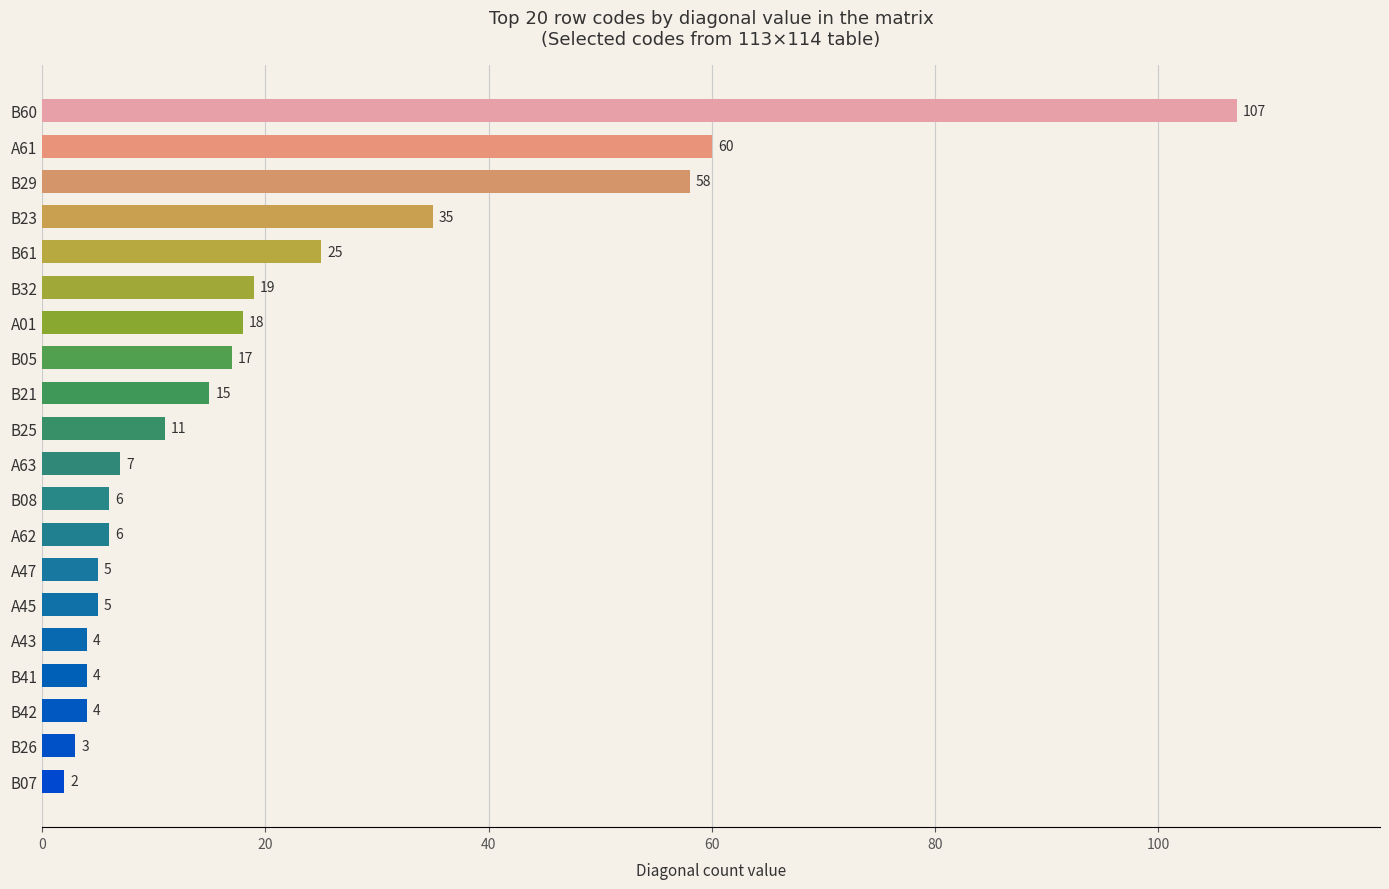

How many data points does each series have?

20